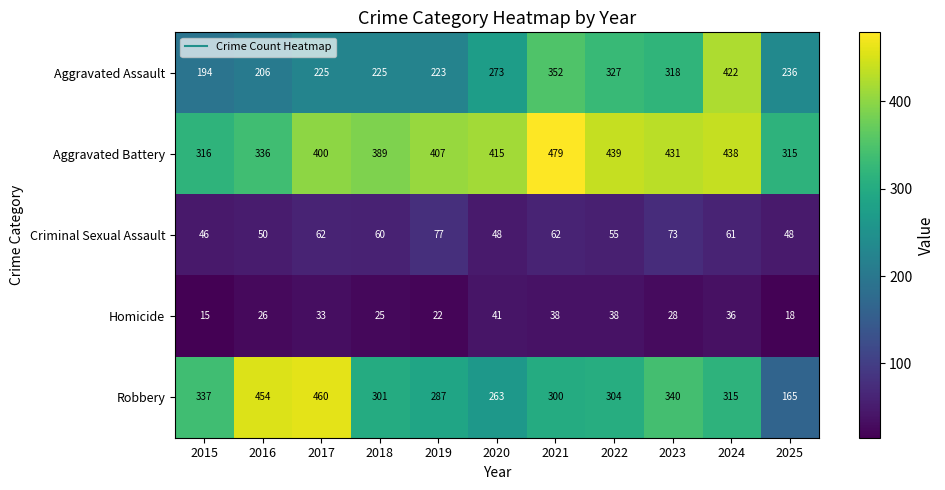

How many data points does each series have?

11